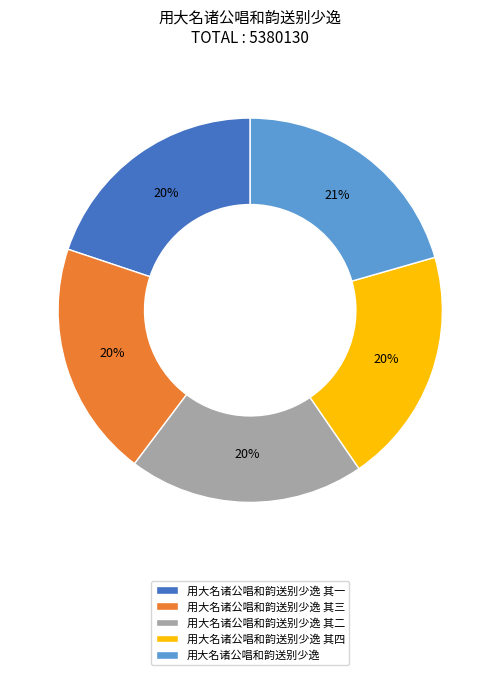

Is there any slice that represents more than half of the pie?

No